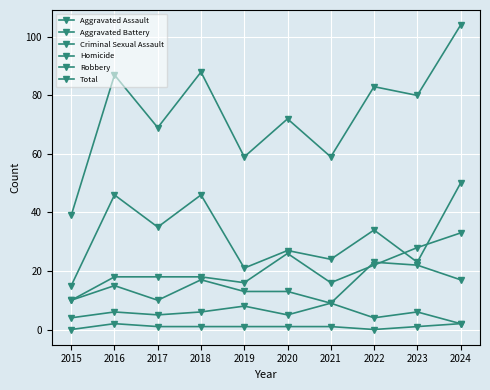

How many categories are shown in the chart?

10